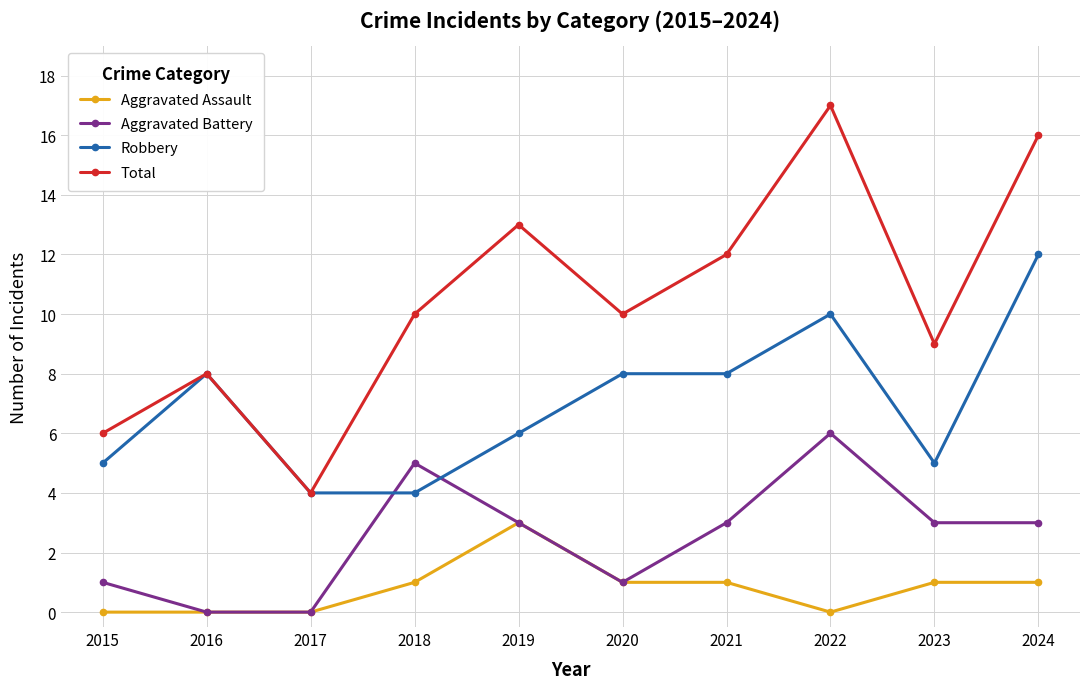

What is the greatest value displayed?

17